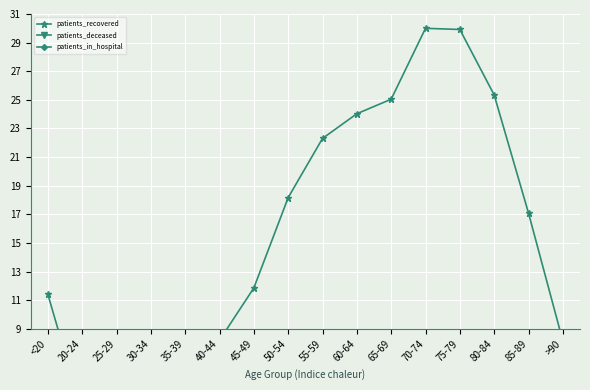

Reading left to right, what are all the values shown in this chart?

patients_recovered: <20=11.4	20-24=3.1	25-29=5.3	30-34=7.3	35-39=7.5	40-44=8.2	45-49=11.9	50-54=18.2	55-59=22.3	60-64=24.0	65-69=25.0	70-74=30.0	75-79=29.9	80-84=25.3	85-89=17.1	>90=8.1
patients_deceased: <20=0.0	20-24=0.0	25-29=0.0	30-34=0.0	35-39=0.0	40-44=0.1	45-49=0.1	50-54=0.3	55-59=0.6	60-64=1.1	65-69=2.2	70-74=4.5	75-79=7.5	80-84=8.7	85-89=6.7	>90=3.1
patients_in_hospital: <20=0.2	20-24=0.0	25-29=0.0	30-34=0.1	35-39=0.0	40-44=0.0	45-49=0.0	50-54=0.1	55-59=0.1	60-64=0.2	65-69=0.3	70-74=0.4	75-79=0.5	80-84=0.5	85-89=0.3	>90=0.2